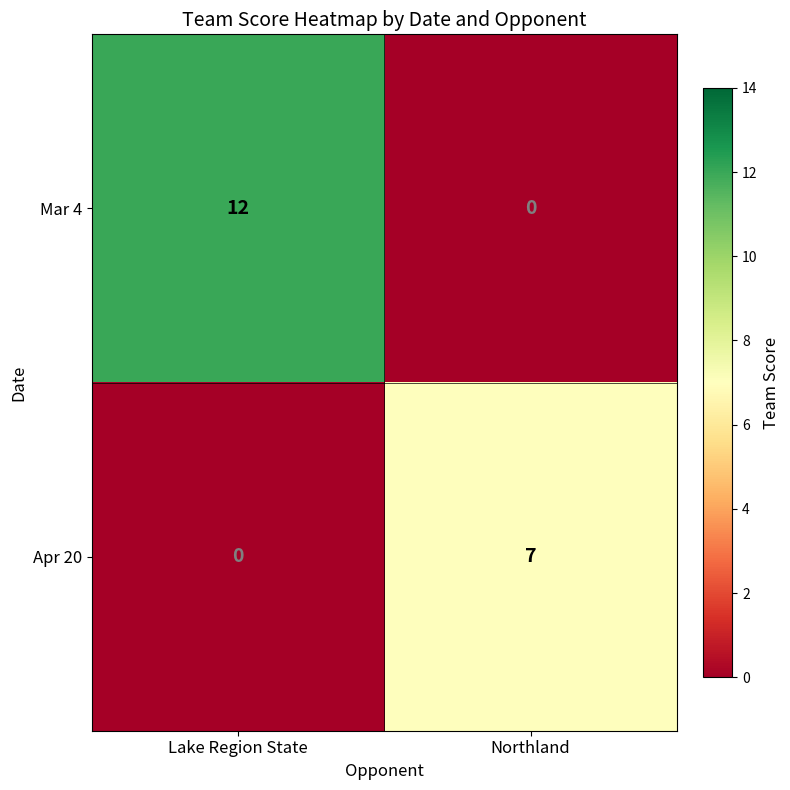

What is the average value of the Mar 4 series?

6